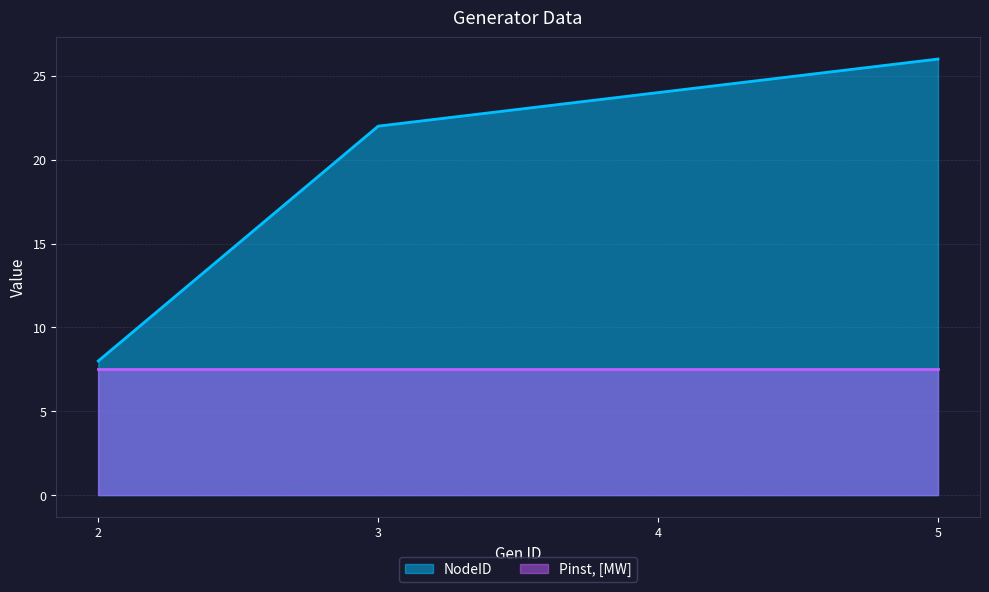

Which label corresponds to the smallest value in the chart?

2